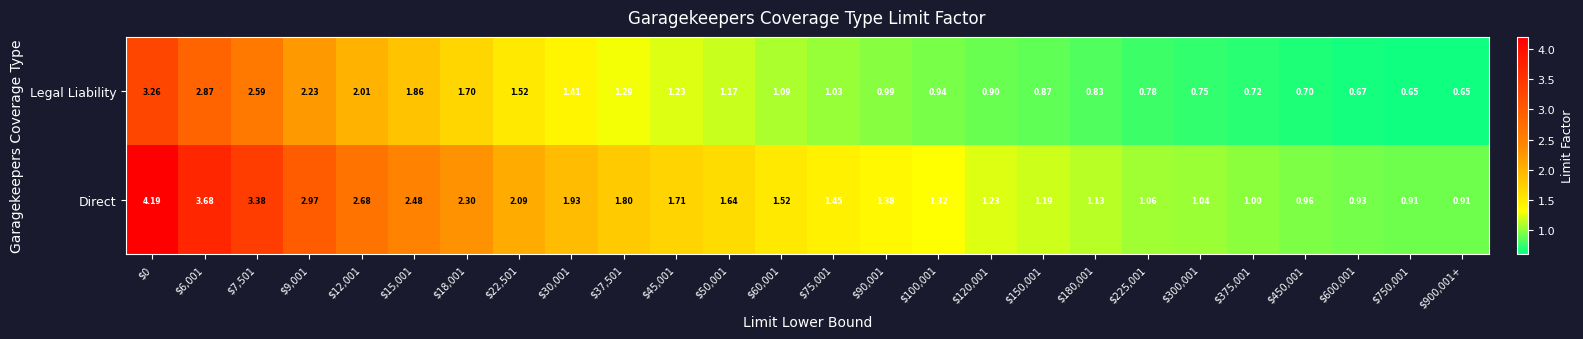

Which series has the largest total across all categories?

Direct